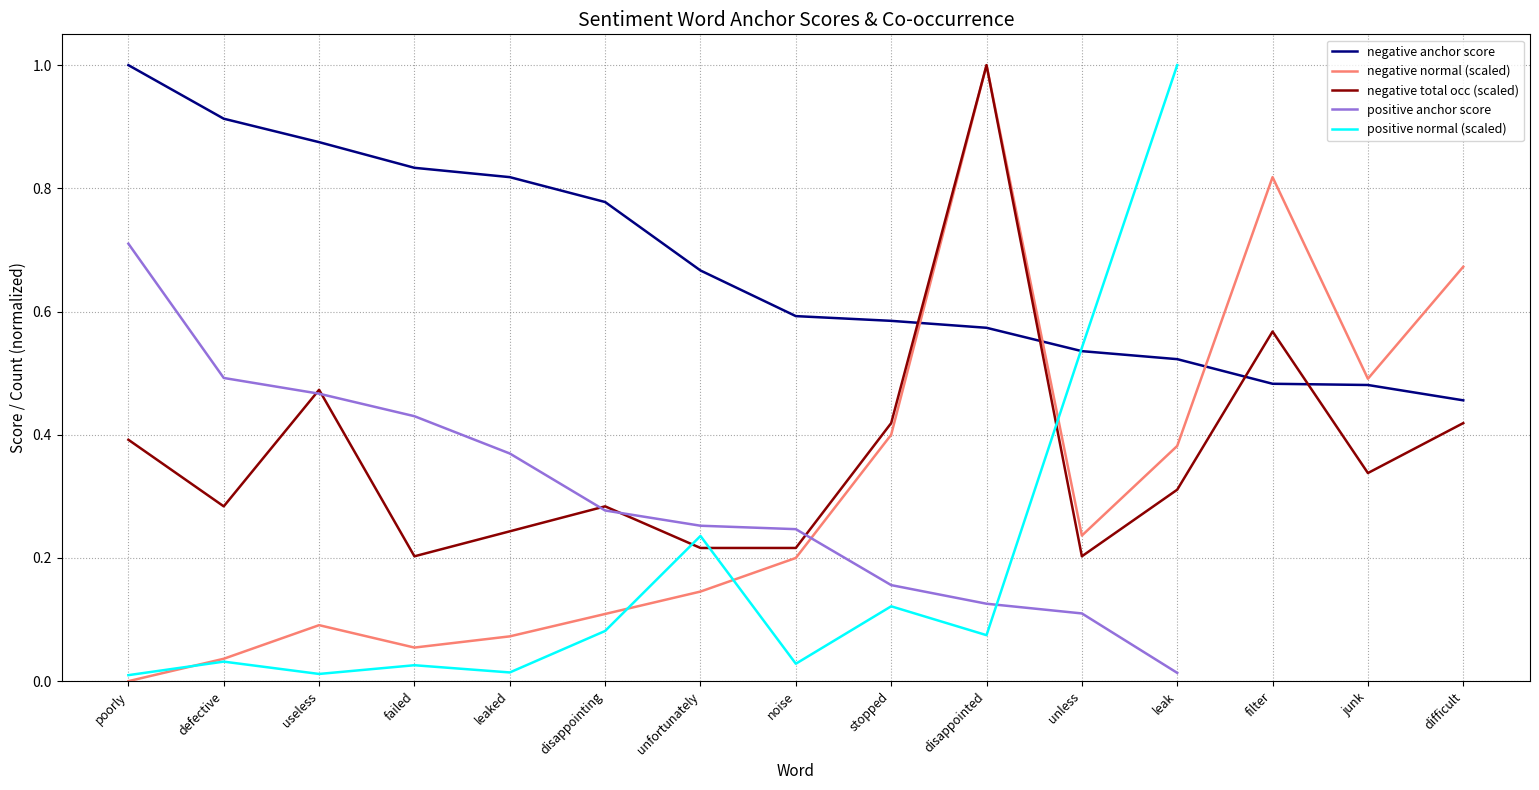

True or false: negative anchor score has a value of 0.4 at unfortunately.

False